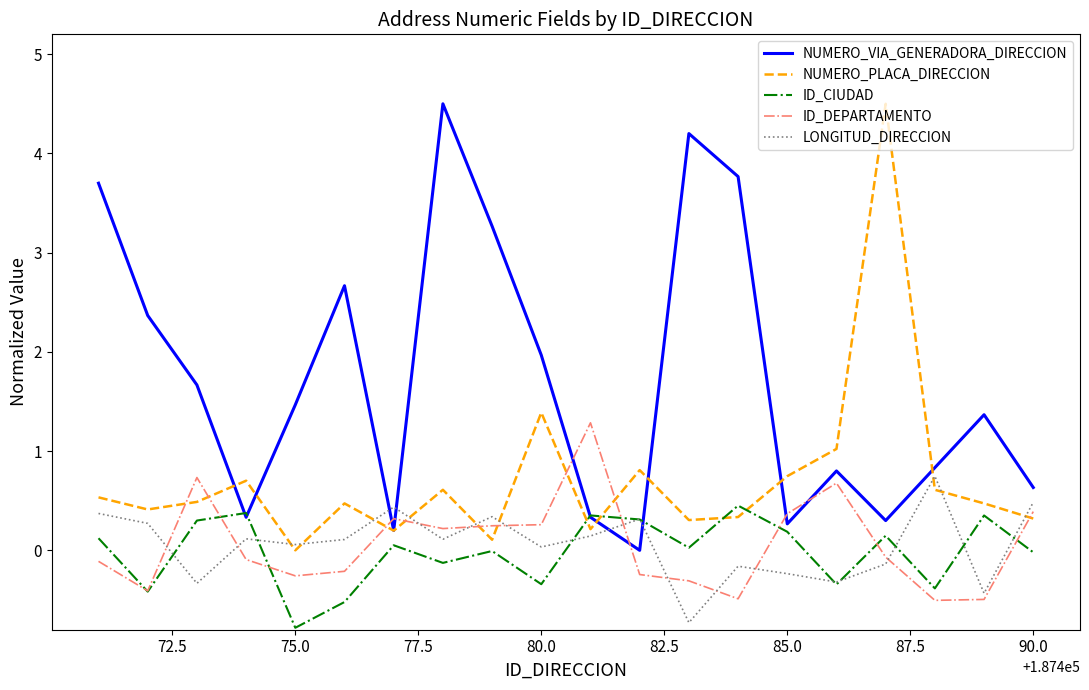

How many positive values does the NUMERO_VIA_GENERADORA_DIRECCION series have?

19